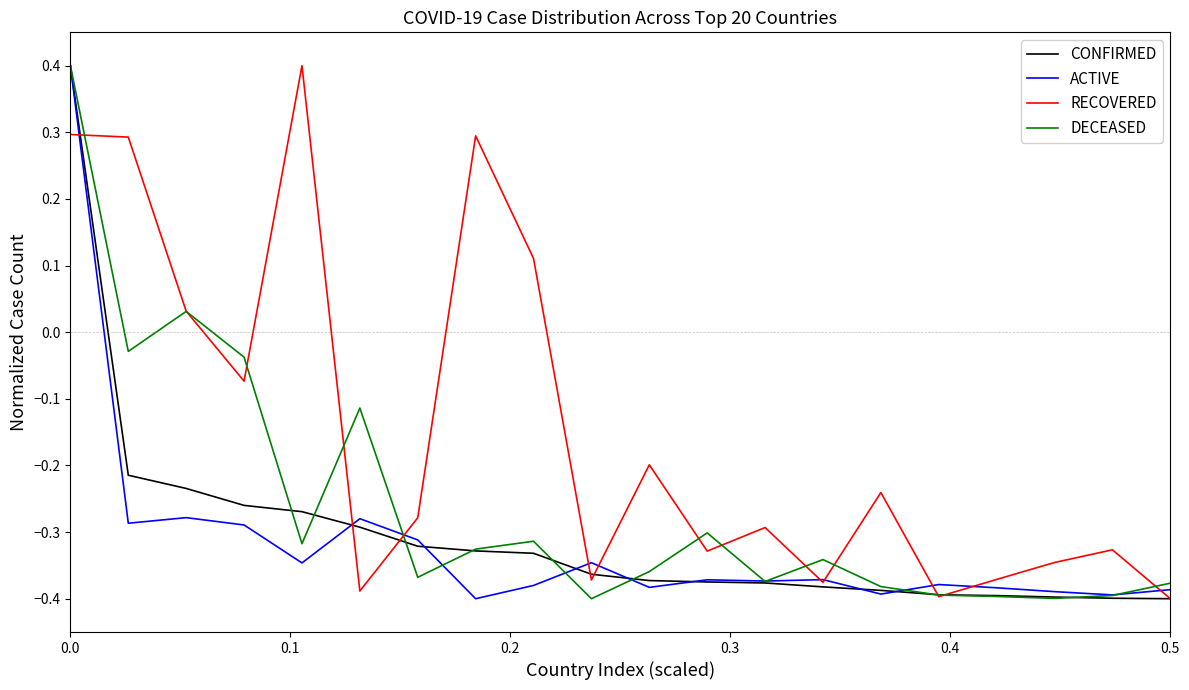

Which series has the largest total across all categories?

RECOVERED